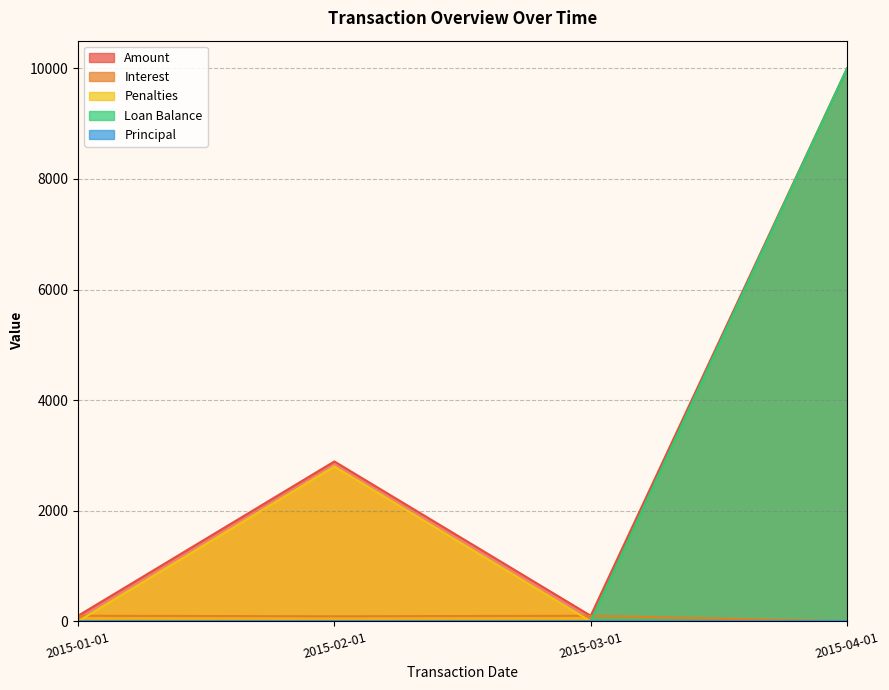

Where does the Amount series first go above 2892?

2015-02-01